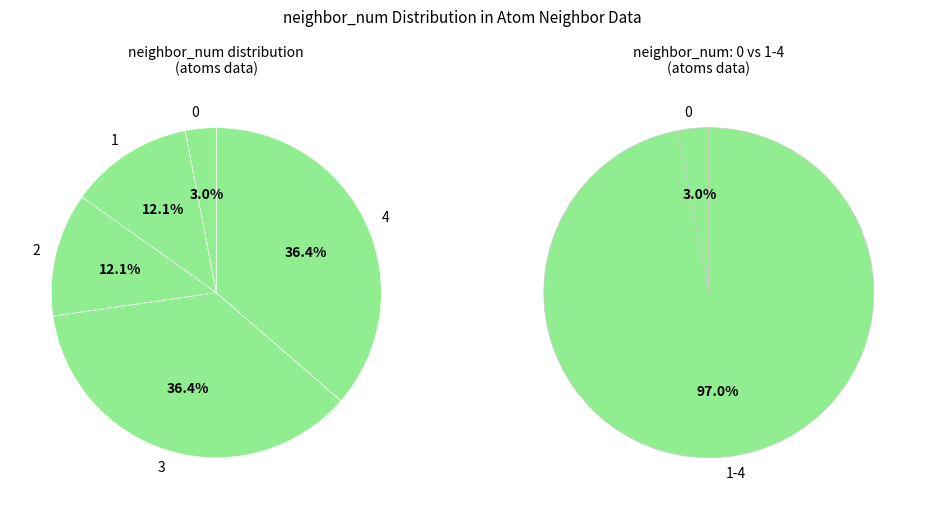

What is the largest slice in the pie chart?

4